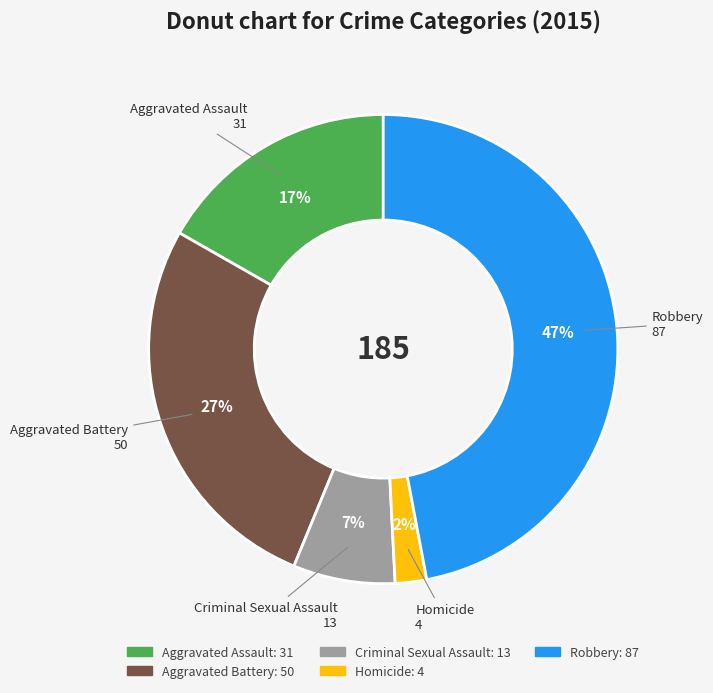

Is Robbery the majority of the pie?

No